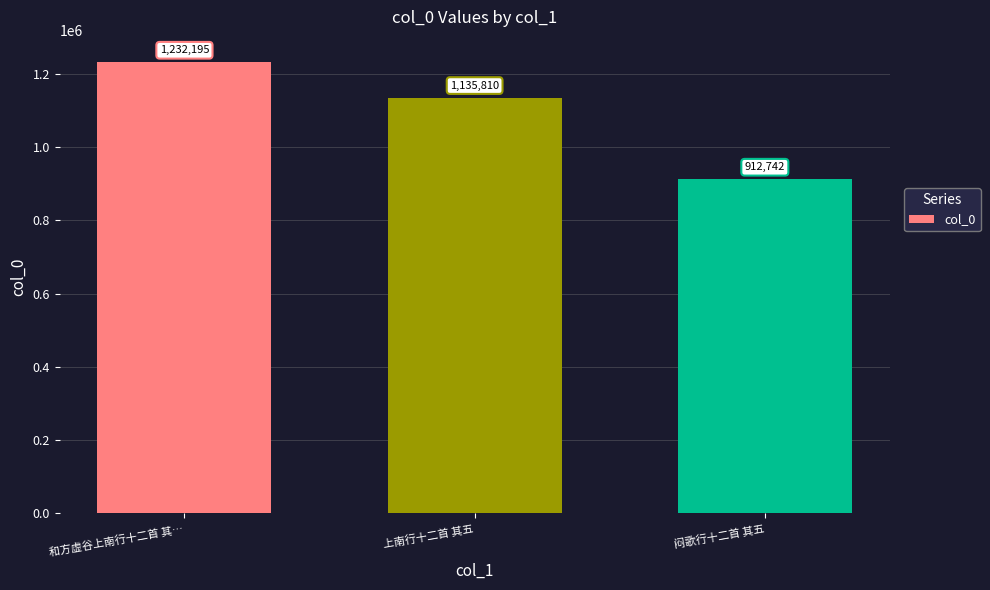

Where does the data first go above 1135810?

和方虚谷上南行十二首 其…